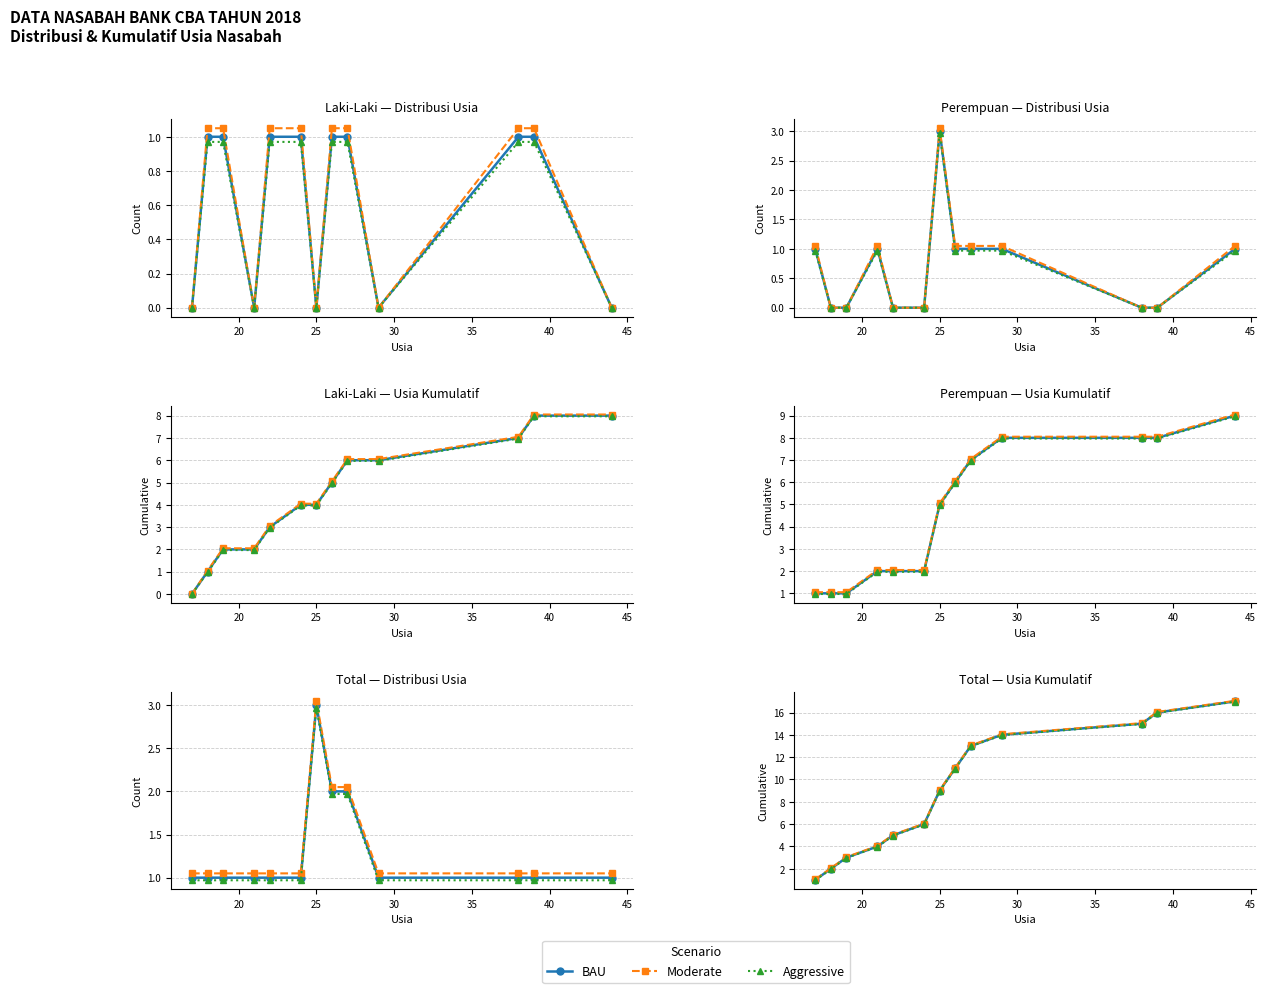

What is the sum of all Aggressive values?

115.6